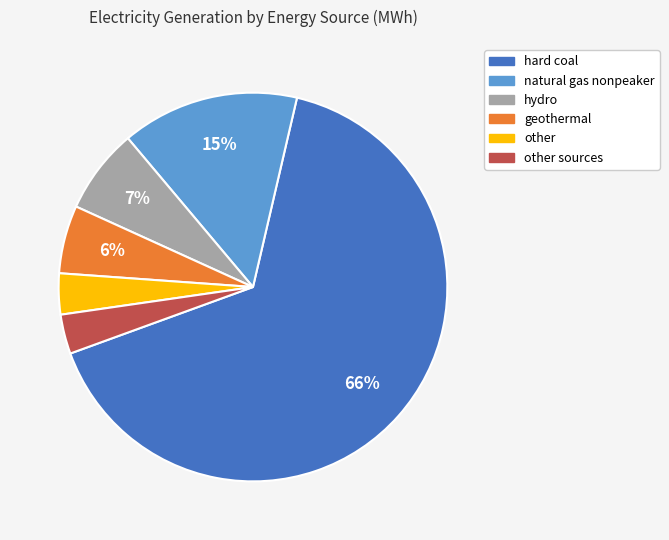

Is there any slice that represents more than half of the pie?

Yes